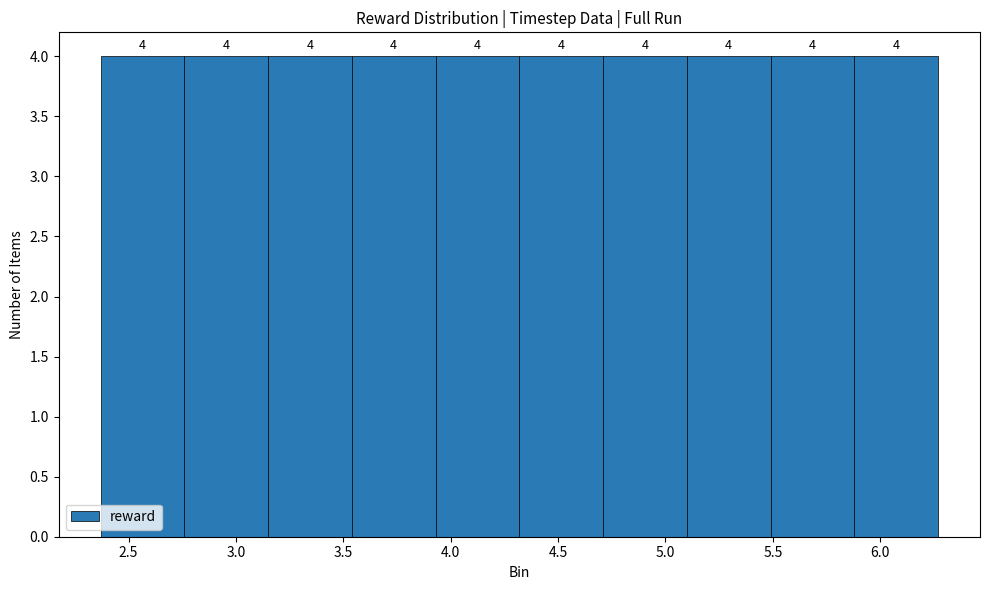

Reading left to right, list every bar in this chart as the range it spans on the x-axis followed by its height. The bar edges are not printed on the chart, so give them approximately, as read against the axis.

2.35 to 2.75: 4
2.75 to 3.15: 4
3.15 to 3.55: 4
3.55 to 3.95: 4
3.95 to 4.30: 4
4.30 to 4.70: 4
4.70 to 5.10: 4
5.10 to 5.50: 4
5.50 to 5.90: 4
5.90 to 6.25: 4